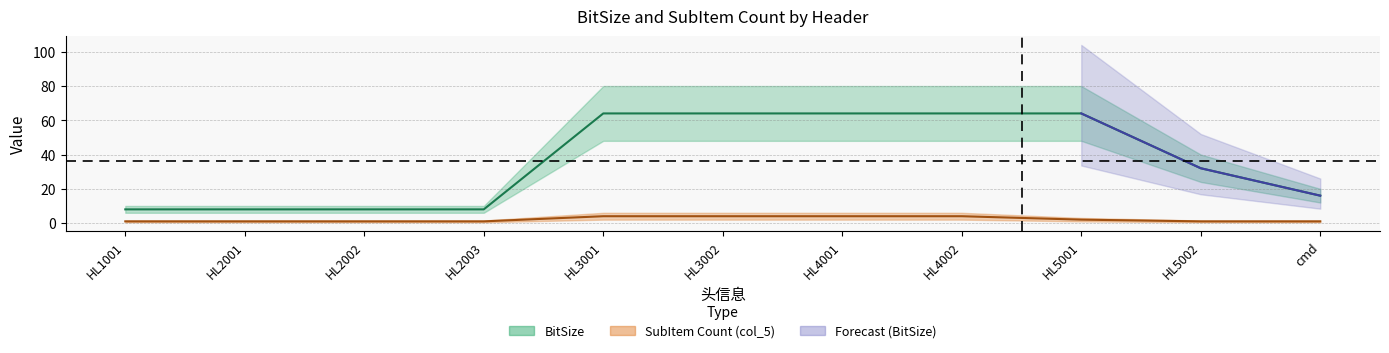

True or false: BitSize and col_5 intersect in this chart.

False